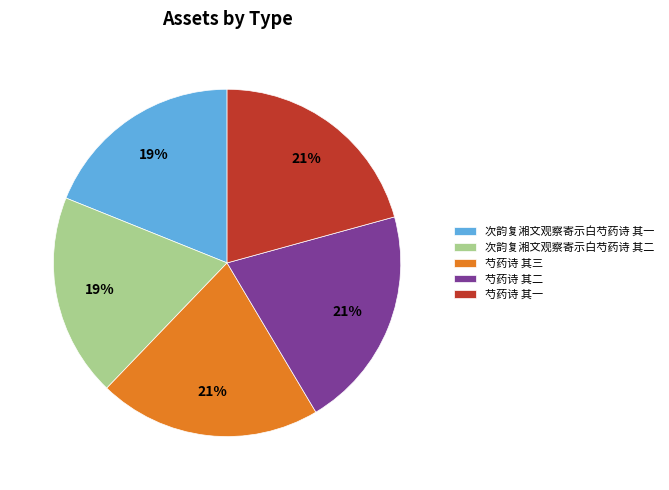

Does 次韵复湘文观察寄示白芍药诗 其一 account for over 50% of the chart?

No